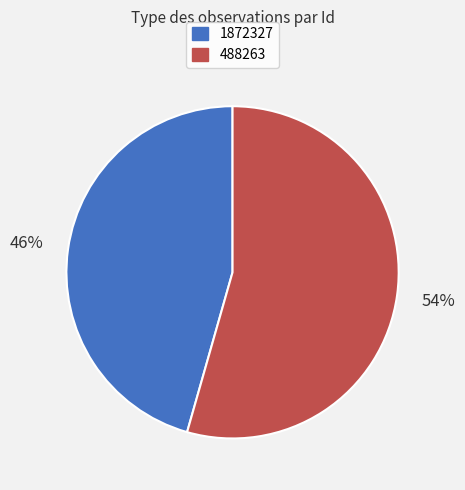

To the nearest percent, what is the combined percentage of 488263 and 1872327?

100%